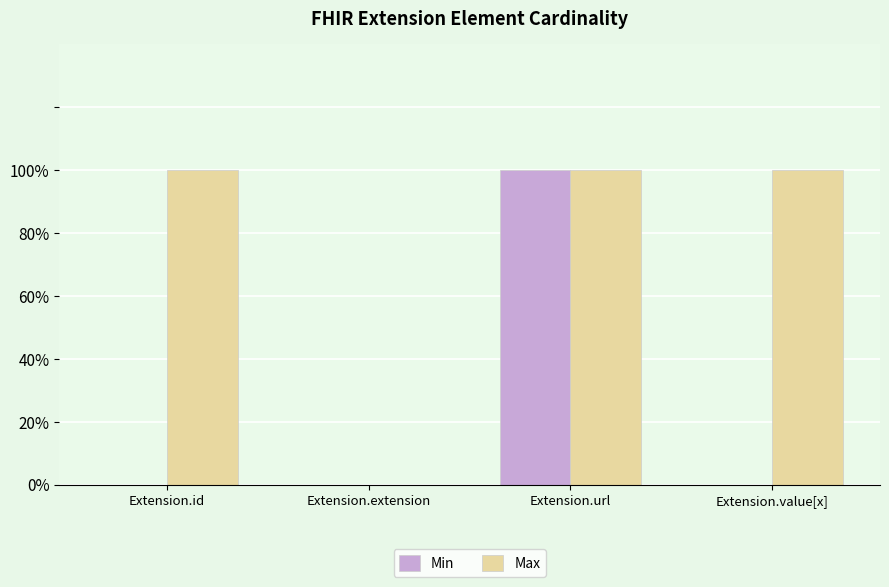

What is the label of the 3rd bar from the left?

Extension.url